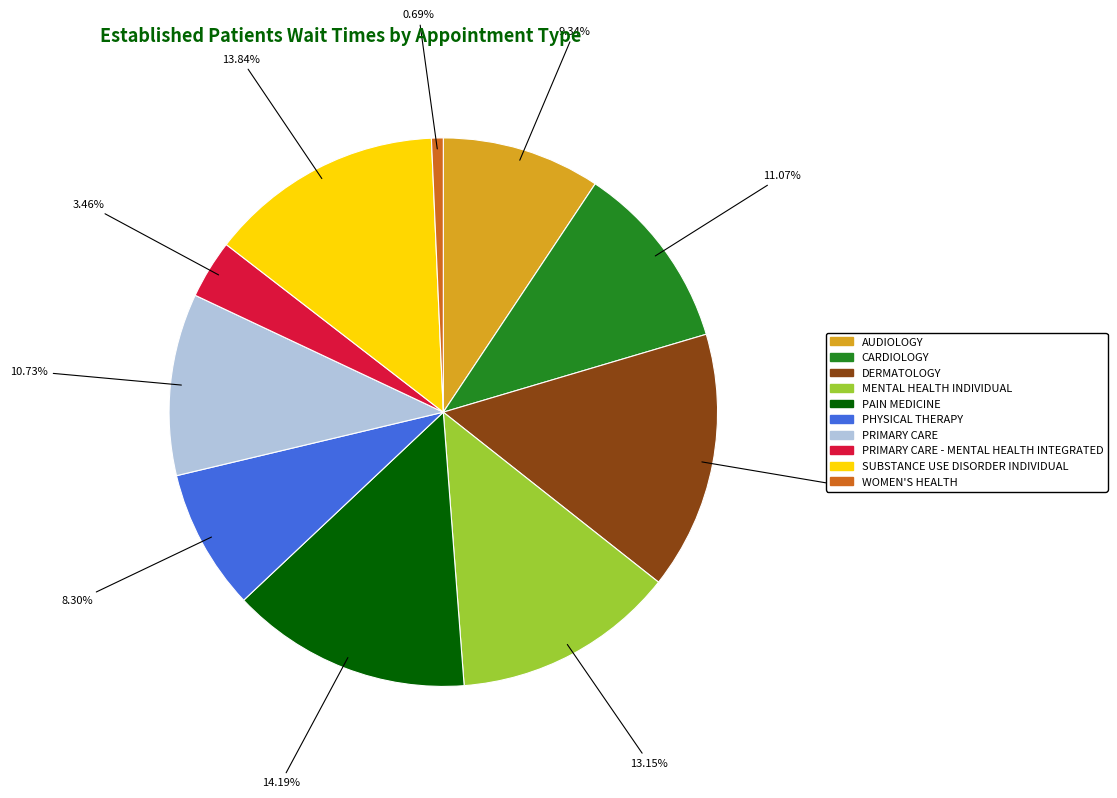

To the nearest percent, what is the difference between the largest and smallest slice percentages?

15%